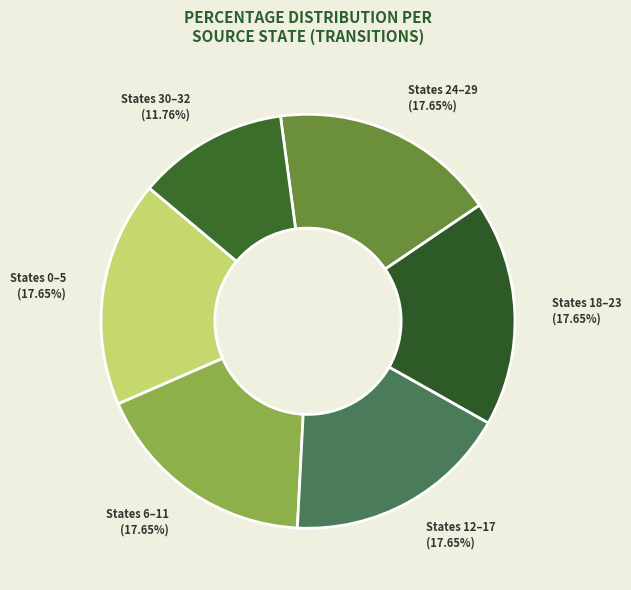

What is the ratio of the value at States 12–17 to the value at States 18–23?

1.0